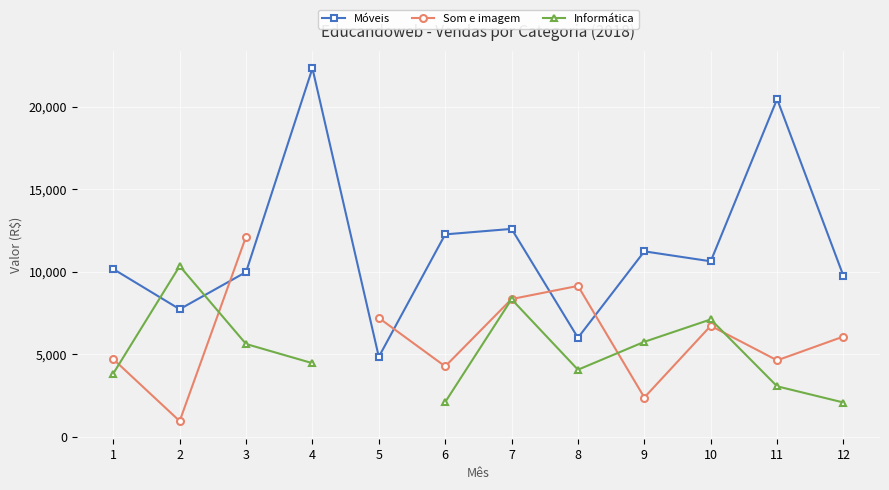

What is the difference between the maximum and minimum values in the Informática series?

8257.0